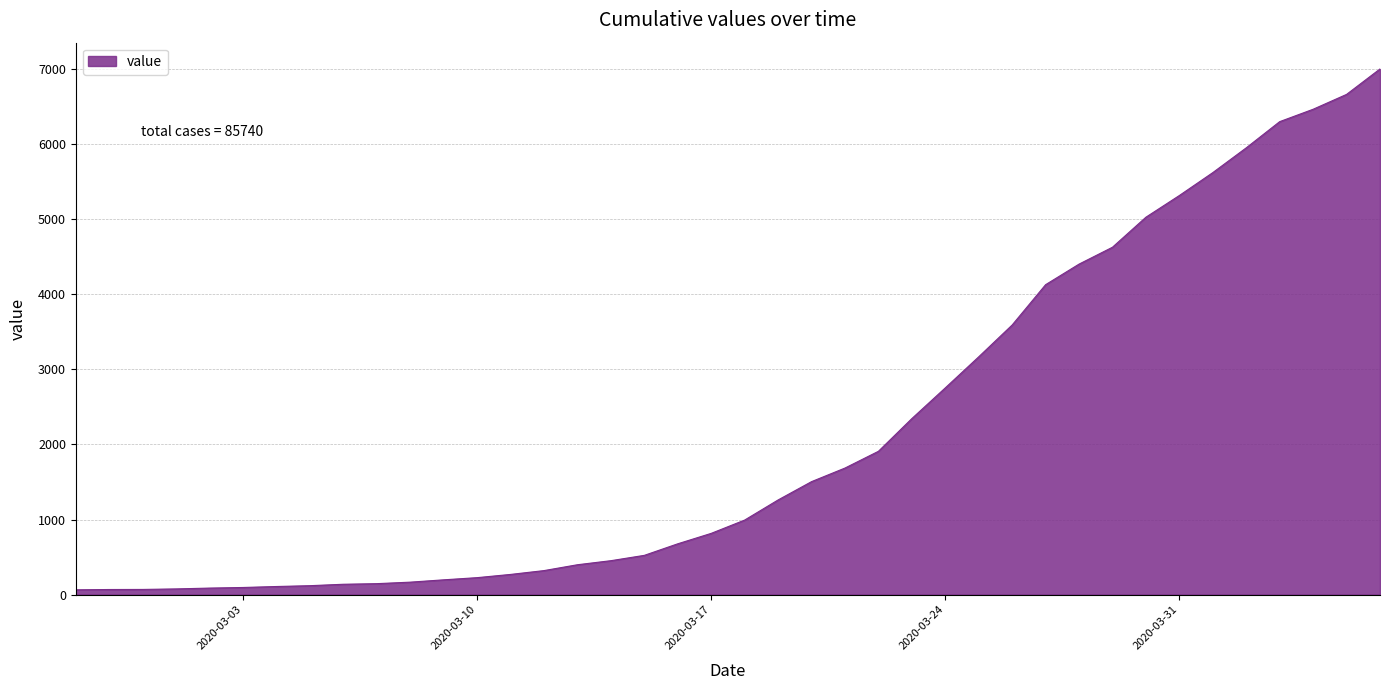

What is the greatest value displayed?

7003